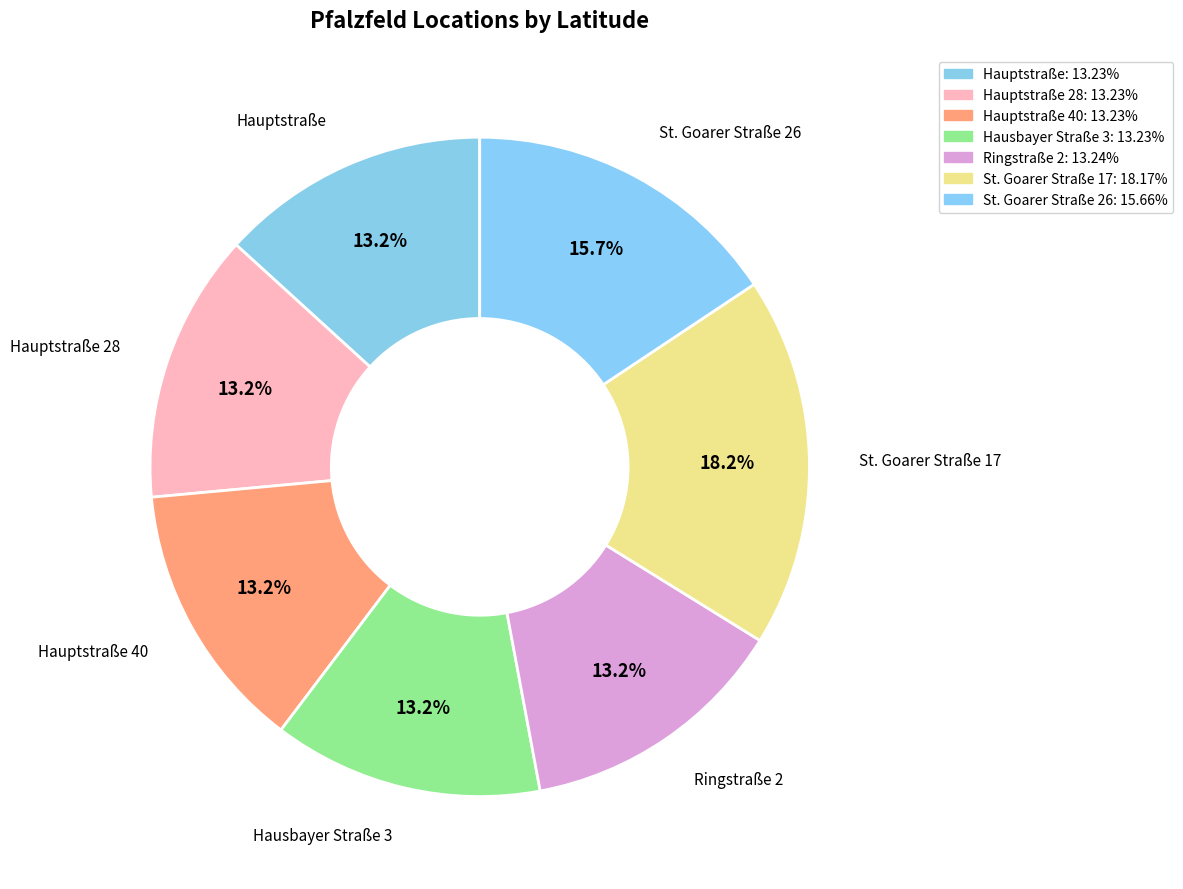

Count the number of slices in the pie.

7